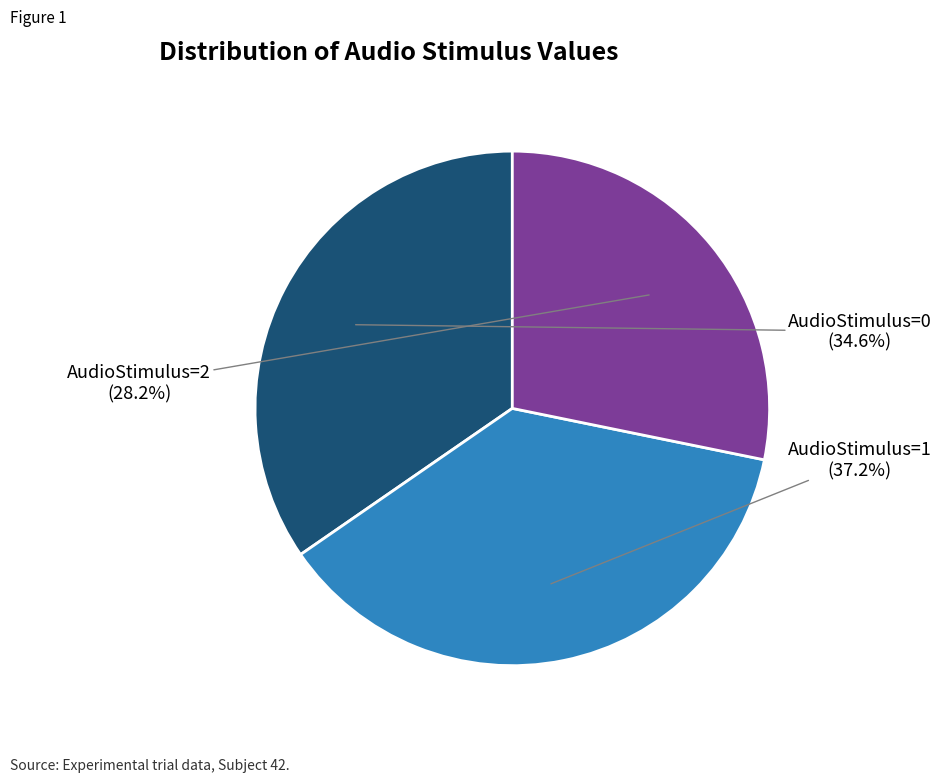

Approximately how many times larger is the value at AudioStimulus=0 compared to AudioStimulus=2?

1.2